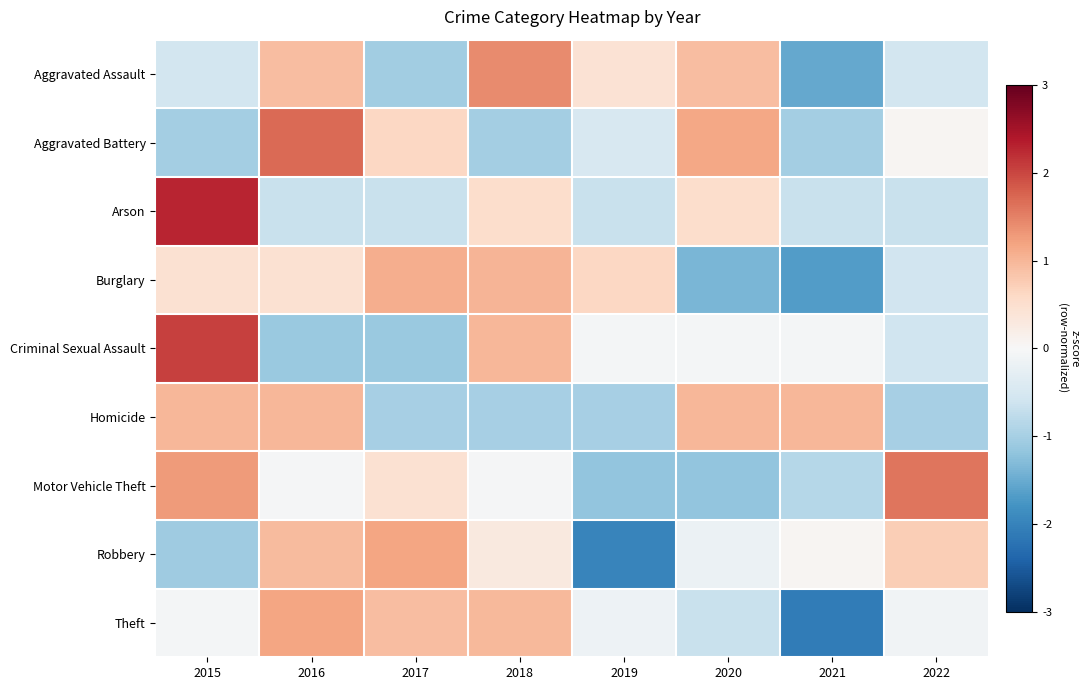

Which has a higher value, 2016 or 2019?

2016